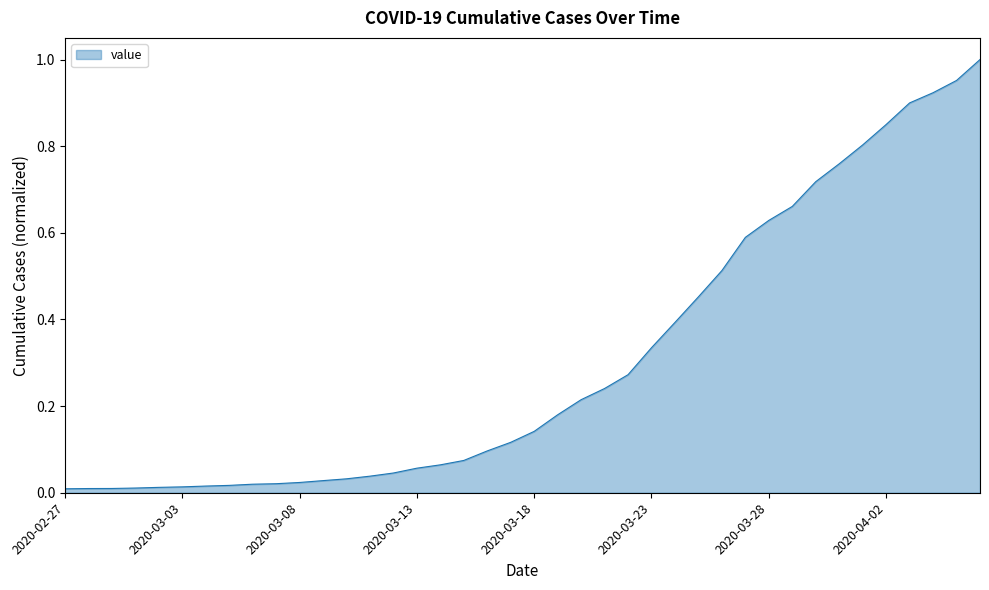

Is this an area chart (filled region under the line)?

Yes